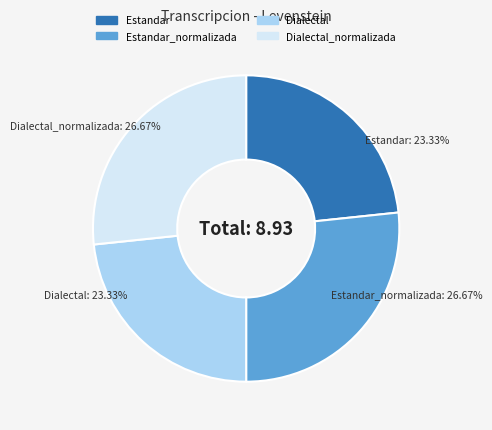

To the nearest percent, what portion does Estandar_normalizada represent?

27%